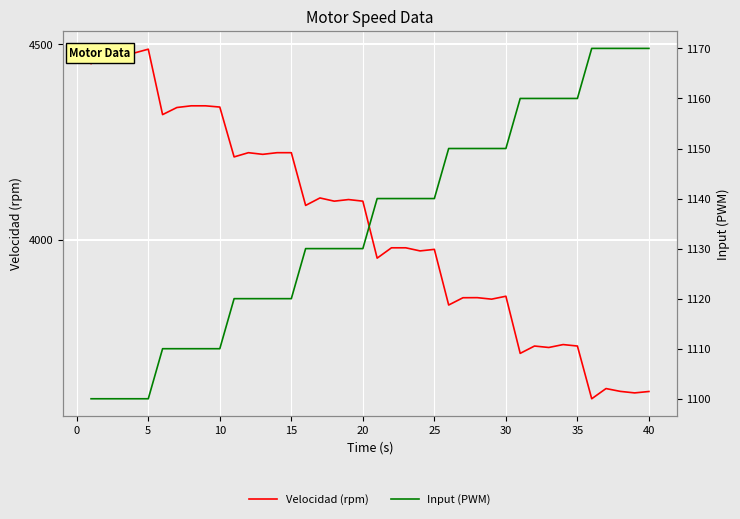

What is the difference between the maximum and second lowest values in the Input (PWM) series?

70.0